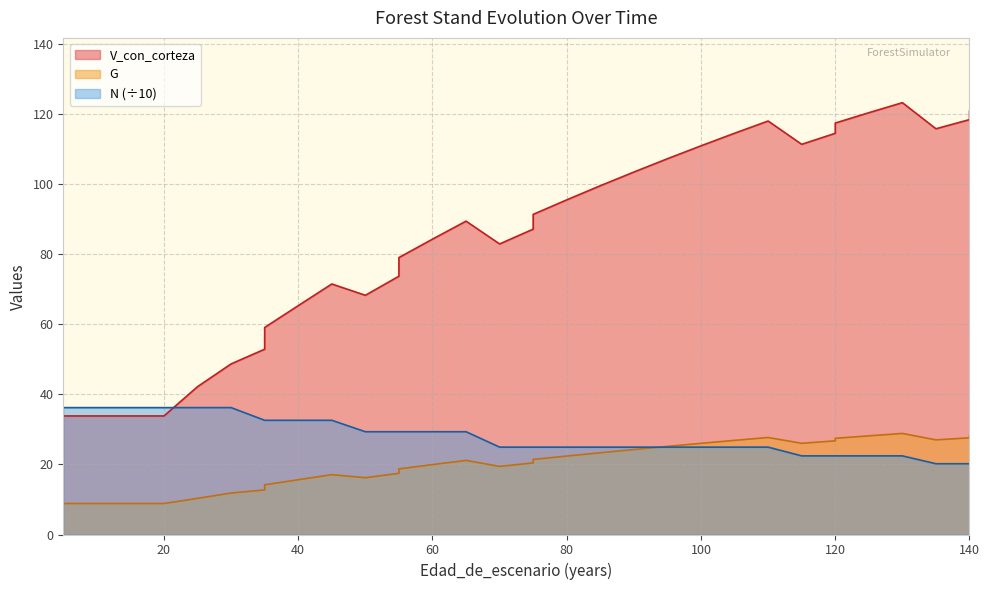

Which series has the largest range (max minus min)?

V_con_corteza